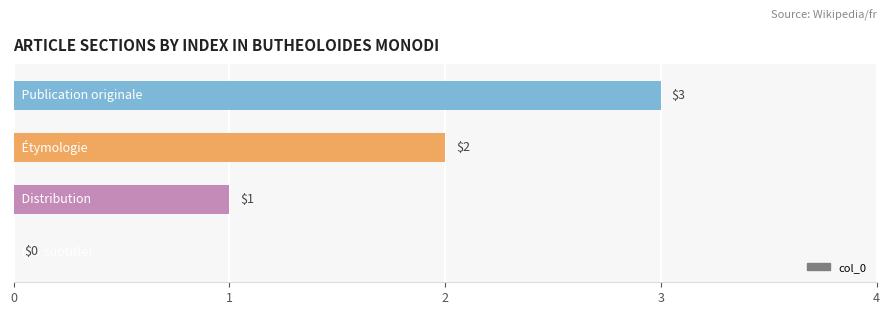

What is the maximum value shown in the chart?

3